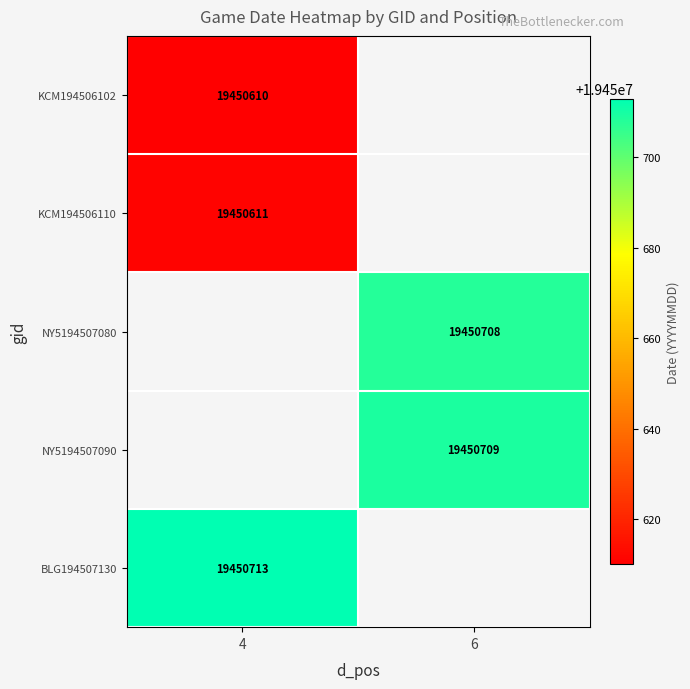

The KCM194506110 series shows 4384260 at 4. True or false?

False